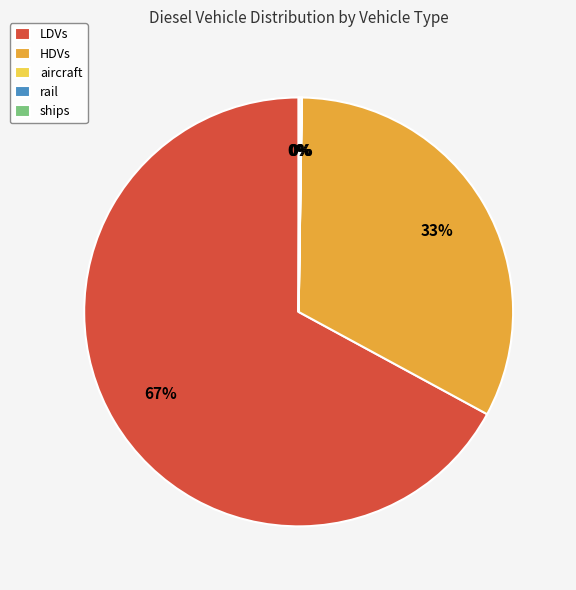

Does LDVs account for over 50% of the chart?

Yes